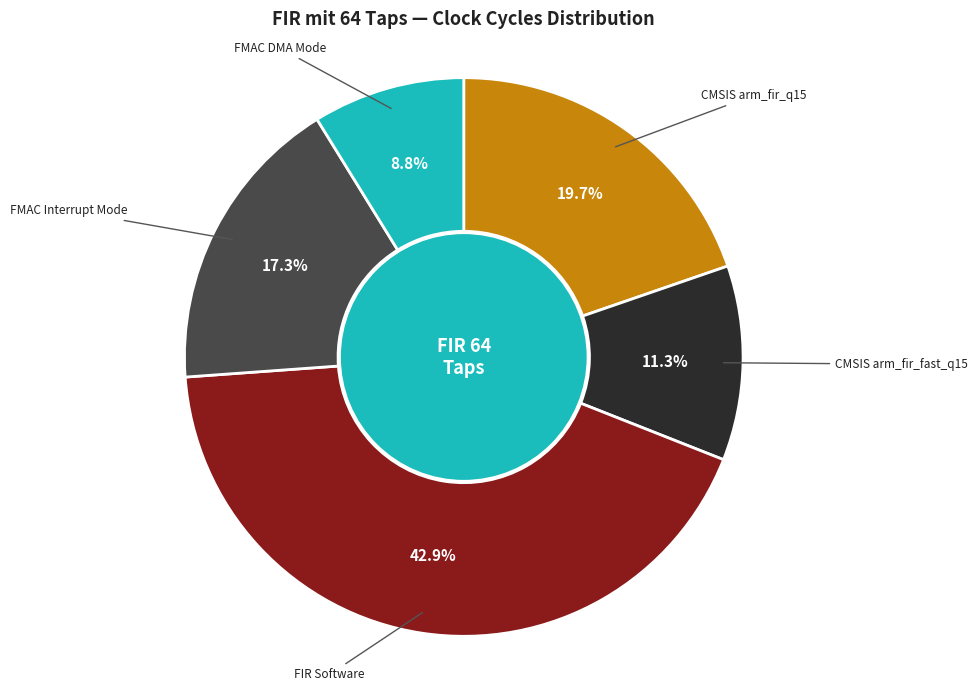

To the nearest percent, what percentage of the pie is FIR Software?

43%